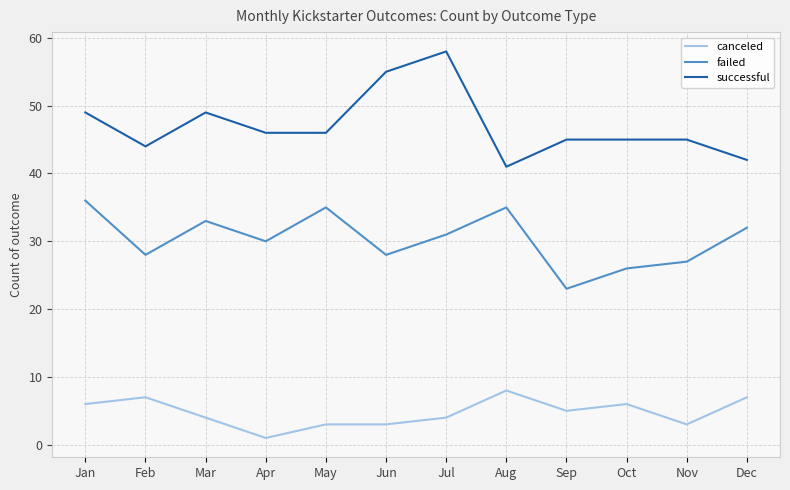

What is the sum of all failed values?

364